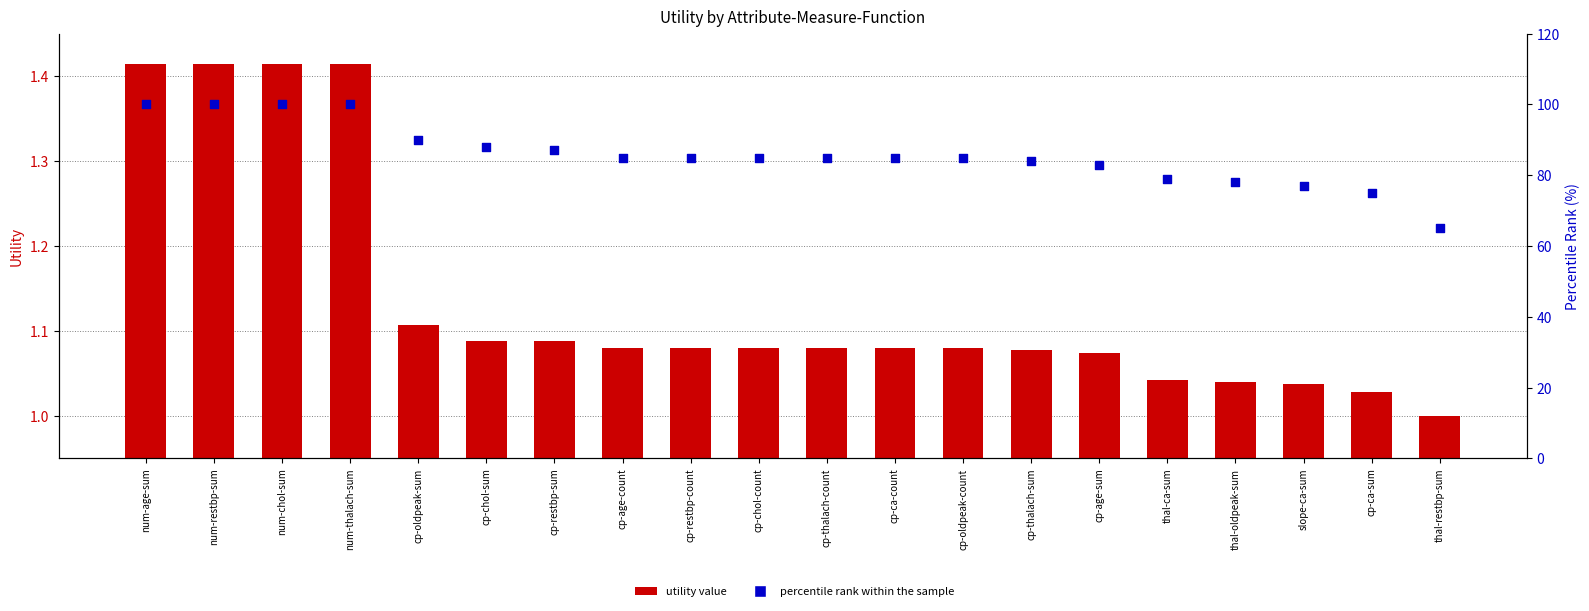

Which series has the largest total across all categories?

percentile rank within the sample